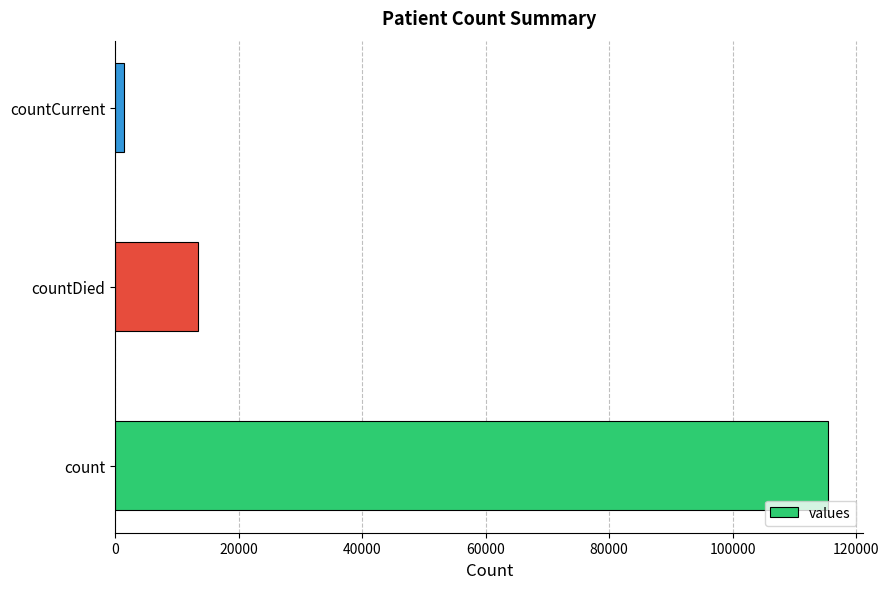

Reading bottom to top, extract all data points from this chart.

count=115379	countDied=13343	countCurrent=1383